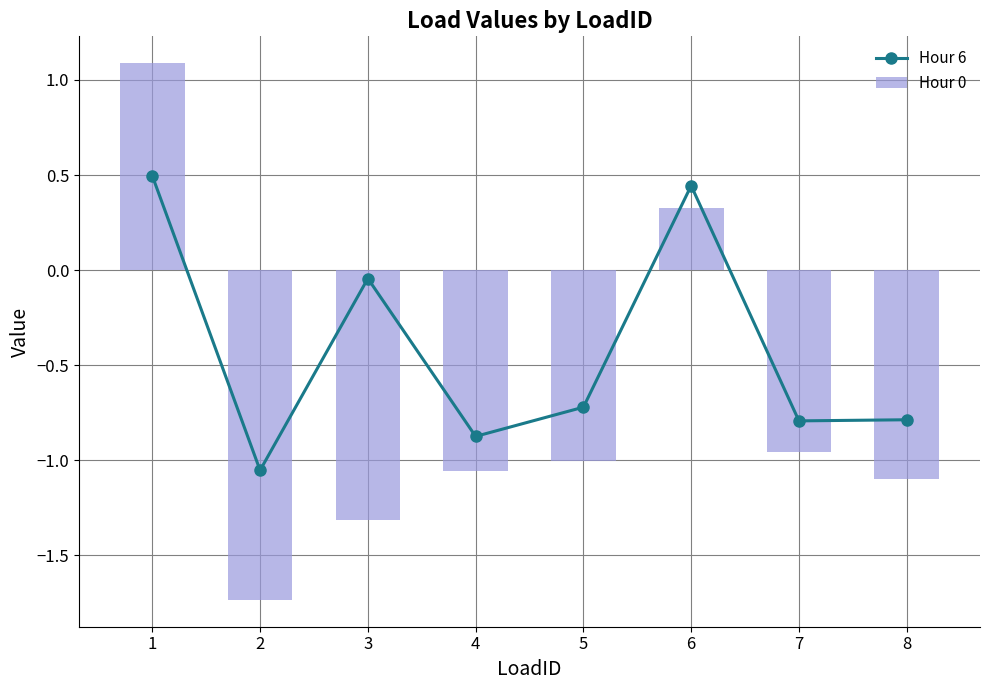

How many values in the Hour 0 series are below -1?

5